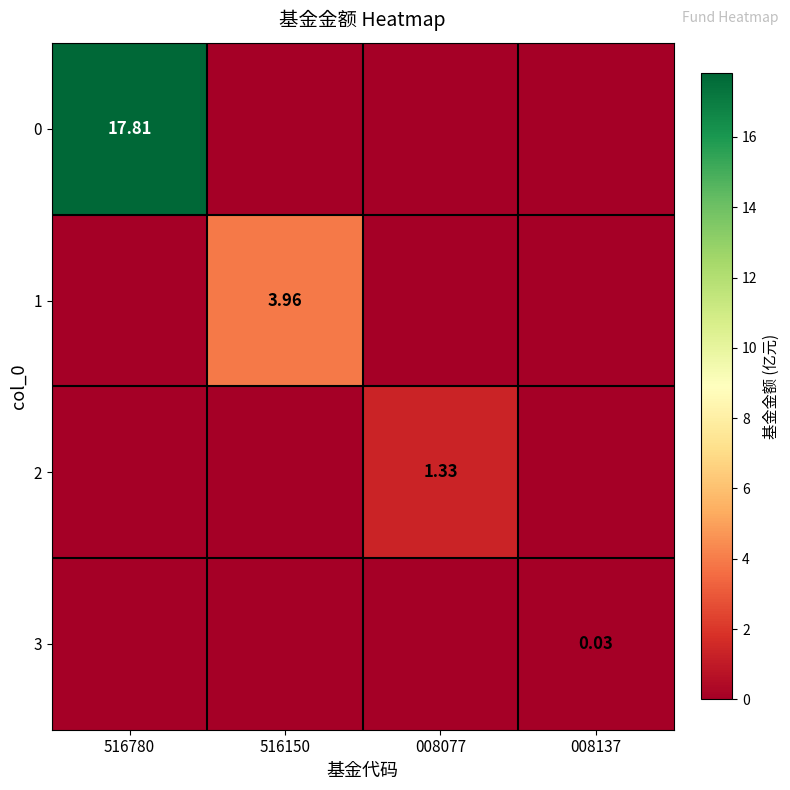

True or false: 3 has a value of 0.0 at 008137.

True